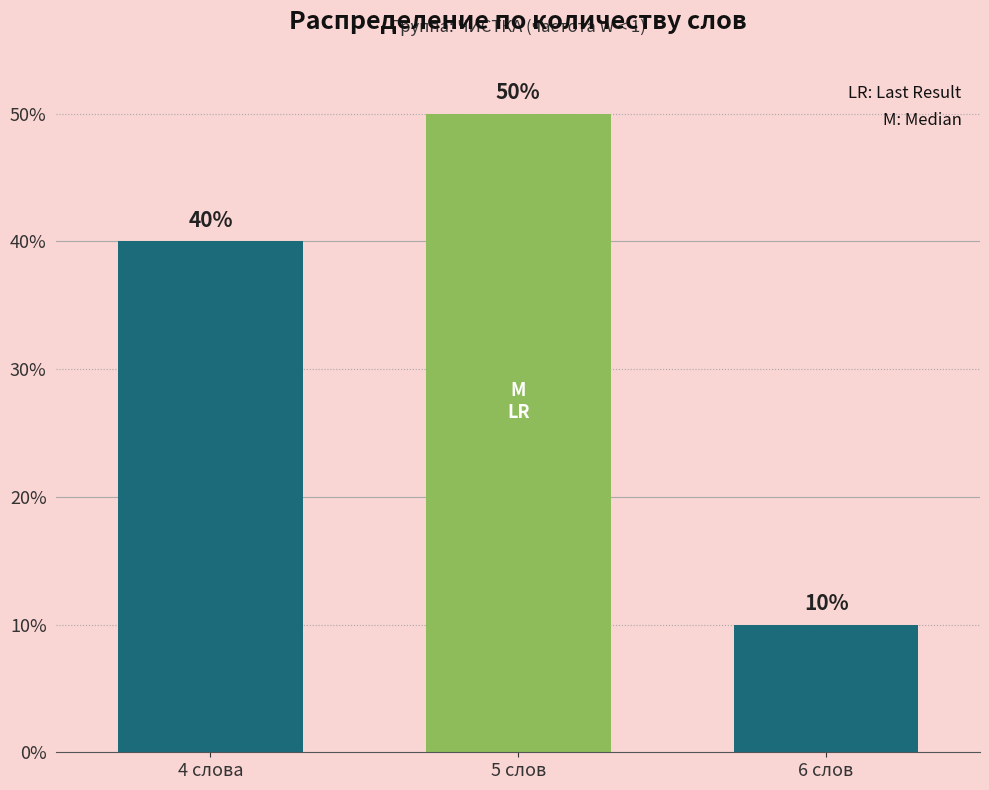

Which label corresponds to the largest value in the chart?

5 слов